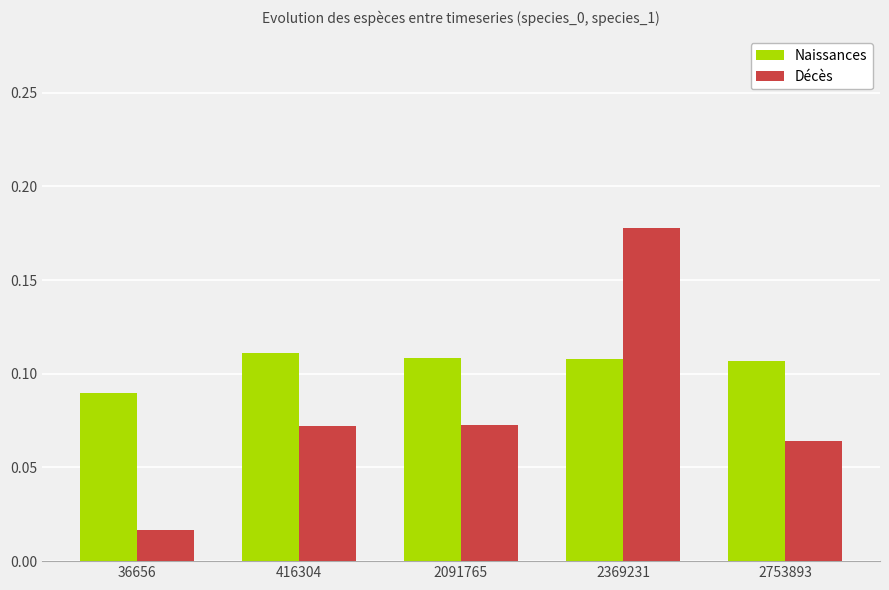

How many Décès values are between 0 and 1?

5